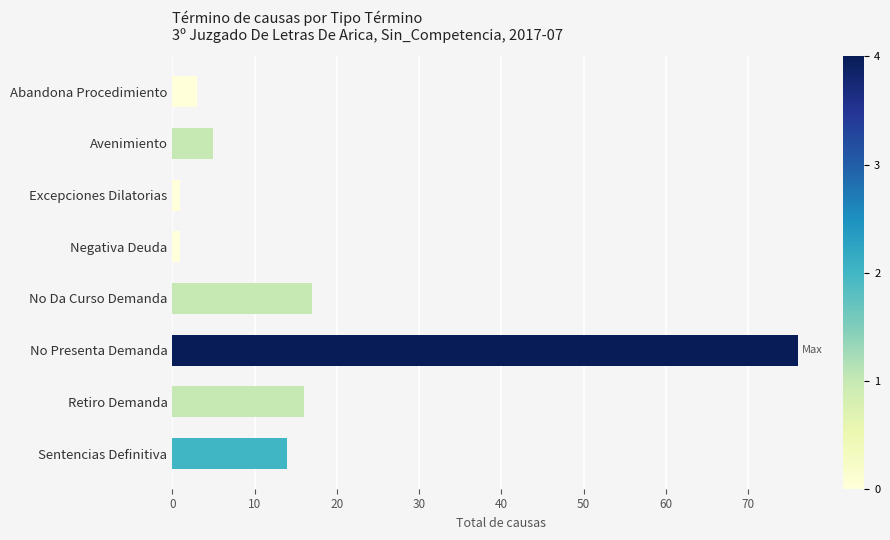

The value at No Presenta Demanda is 76. True or false?

True